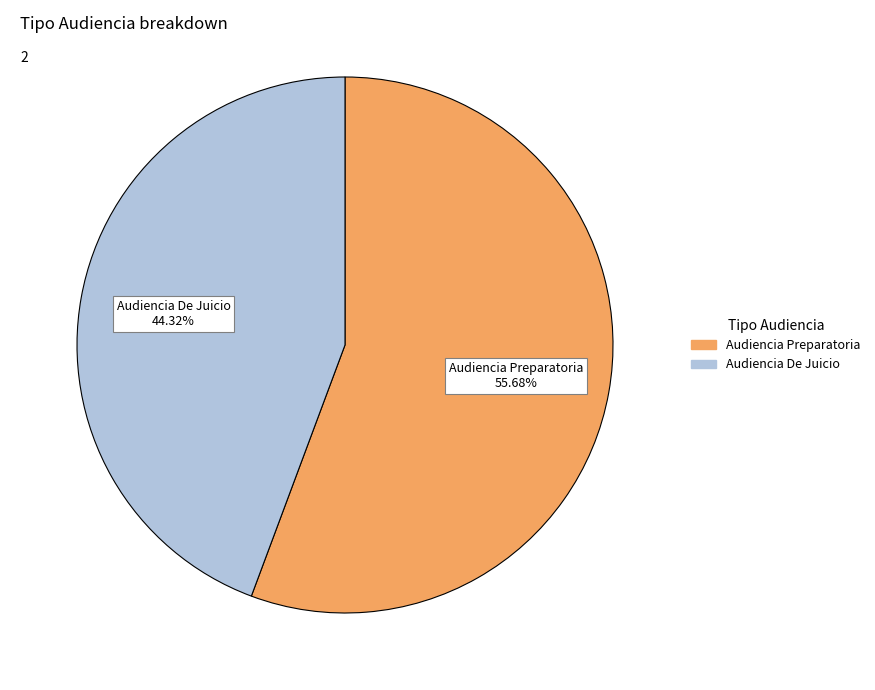

To the nearest percent, what is the difference between the largest and smallest slice percentages?

11%